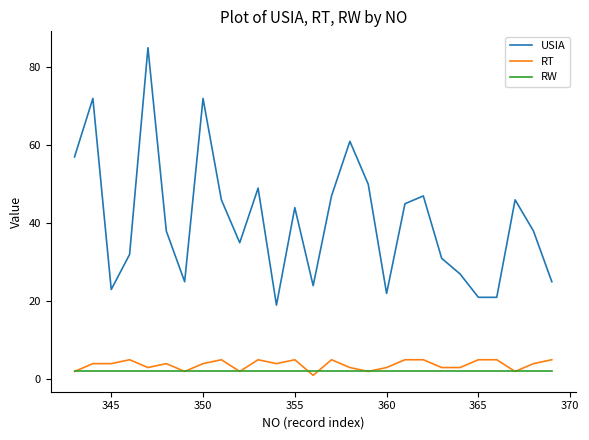

True or false: RT and USIA intersect in this chart.

False